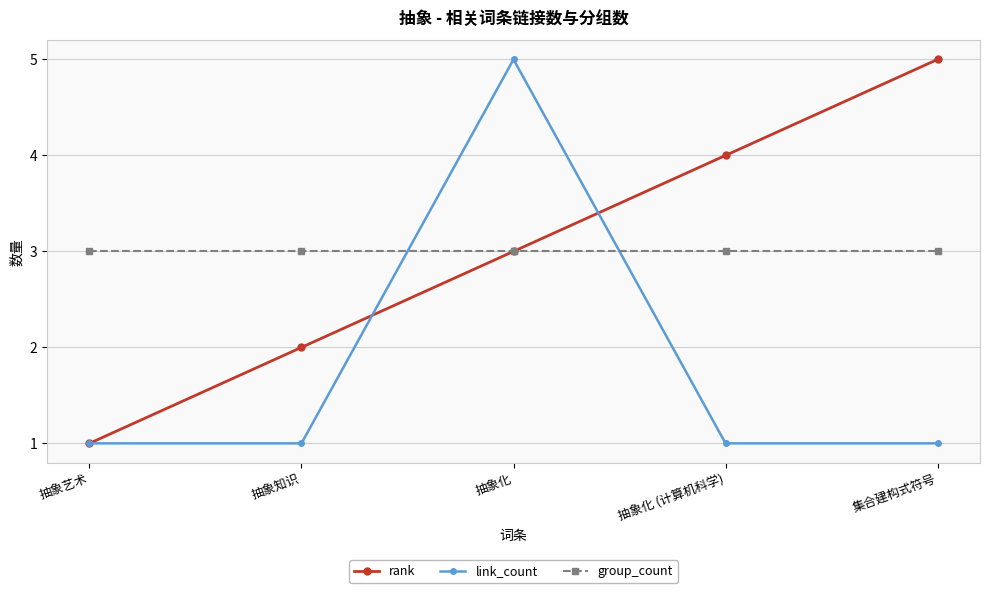

Rank the series at 抽象化 (计算机科学) from highest to lowest value.

rank, group_count, link_count